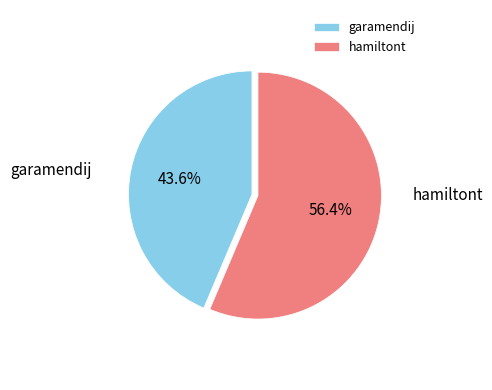

How many segments does this pie chart have?

2